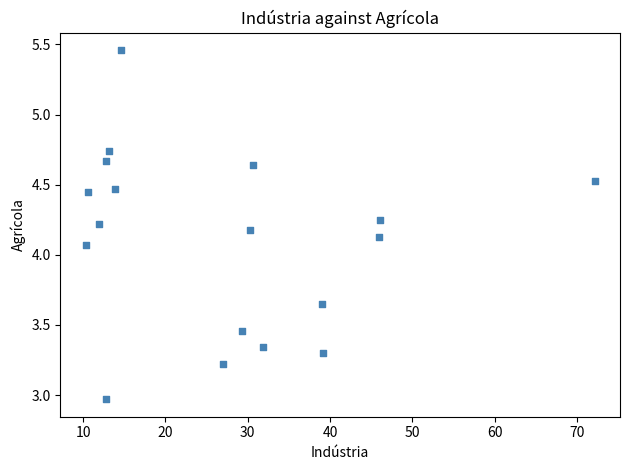

What is the range of X values (max minus min)?

61.8